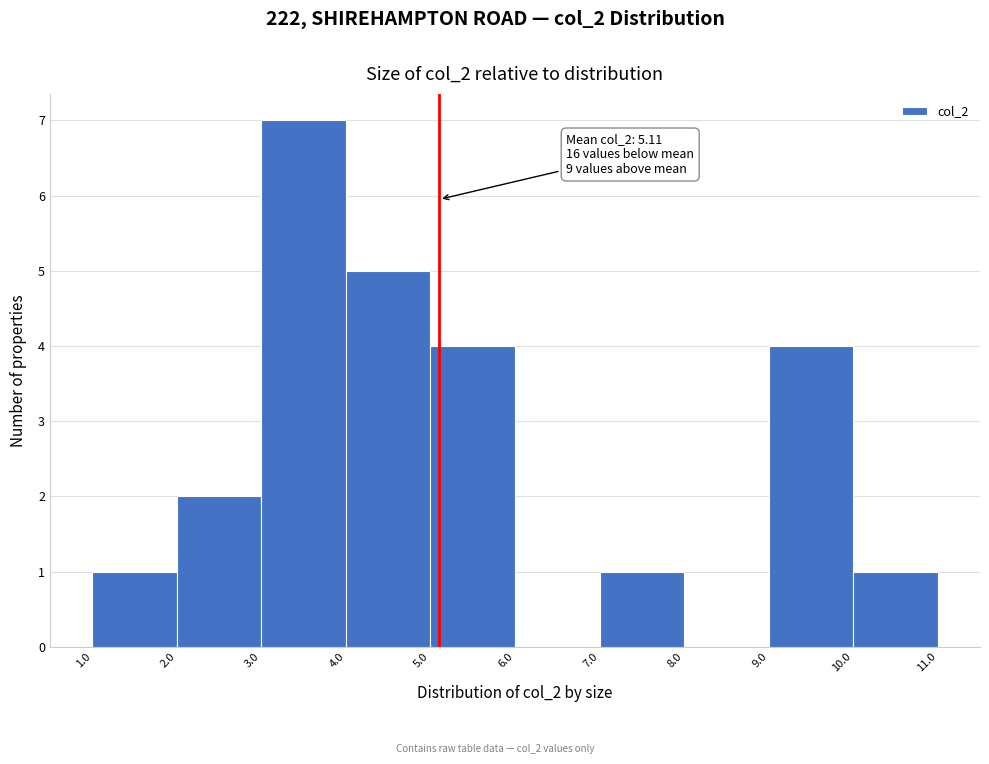

Over which range of the x-axis is the bar tallest?

3.0 to 4.0